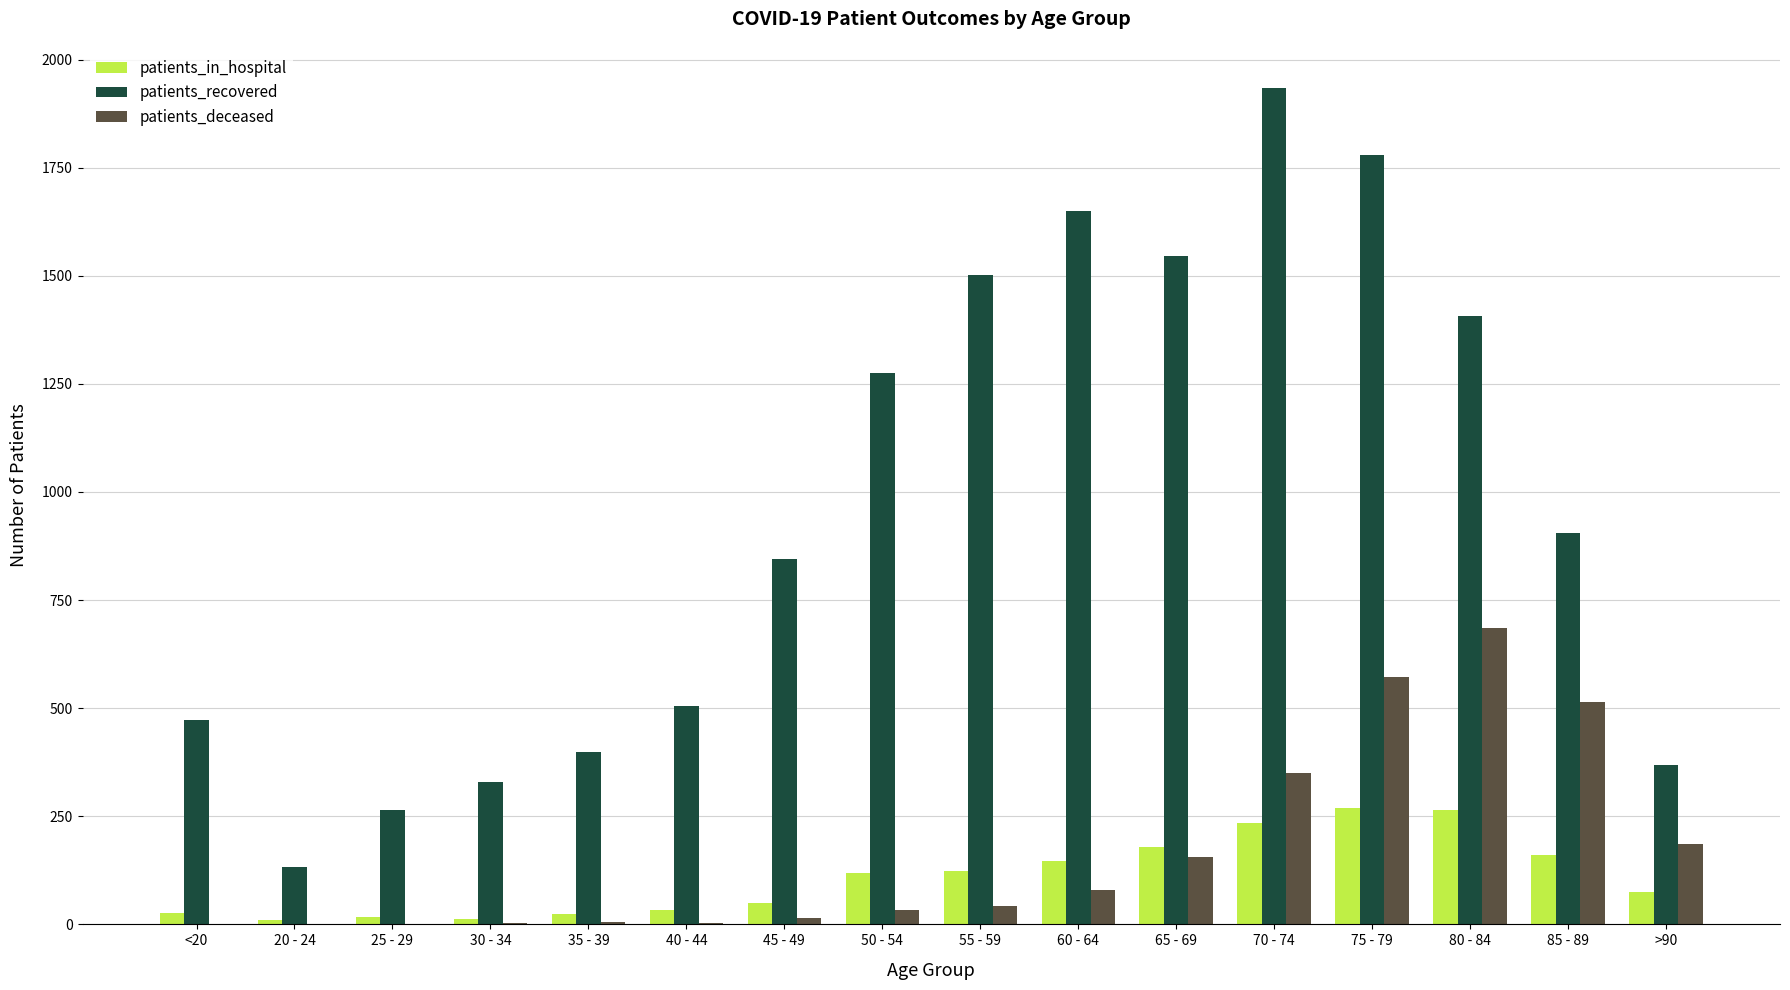

Does the chart contain stacked bars?

No